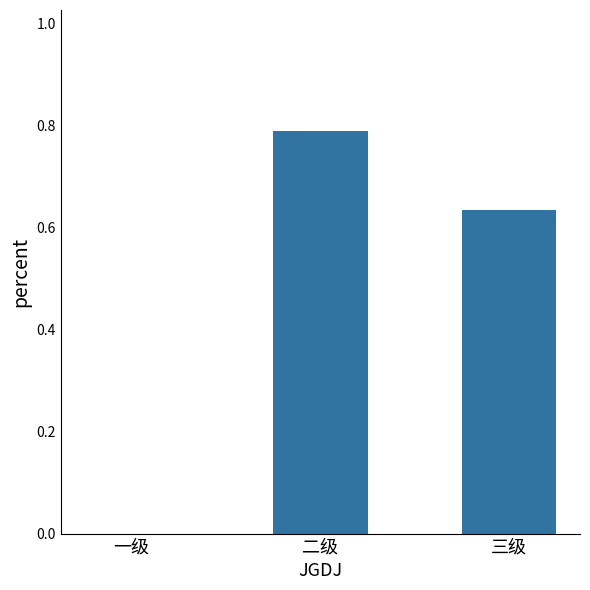

What is the maximum value shown in the chart?

0.8